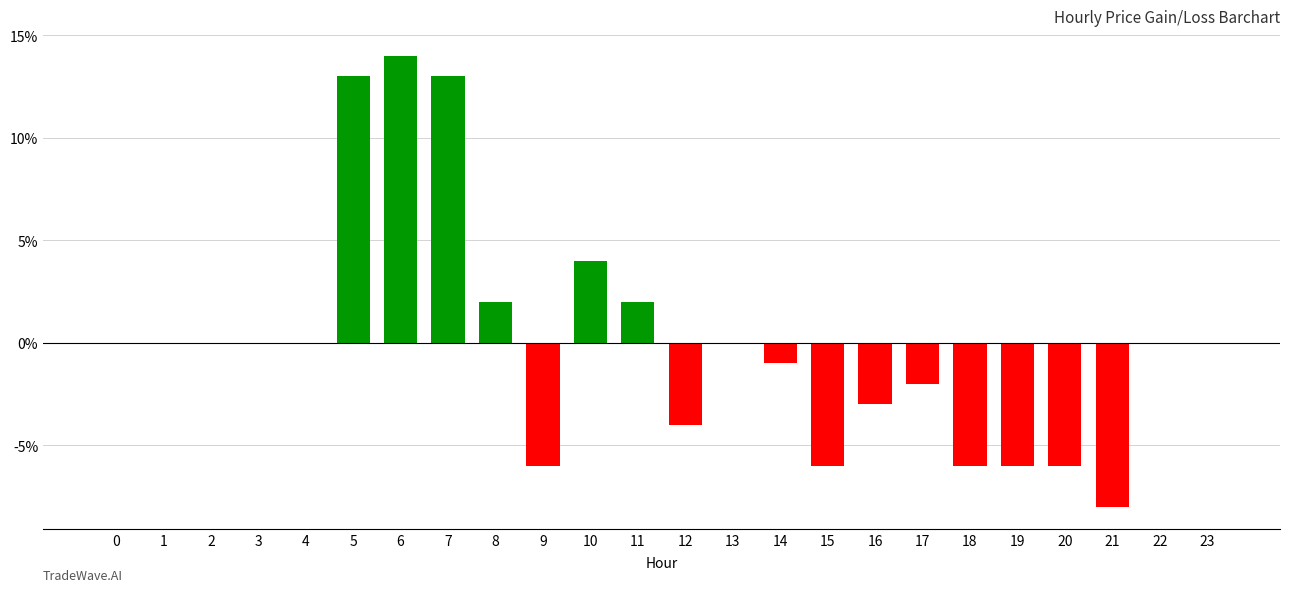

Are the bars grouped side by side (vs. stacked)?

No